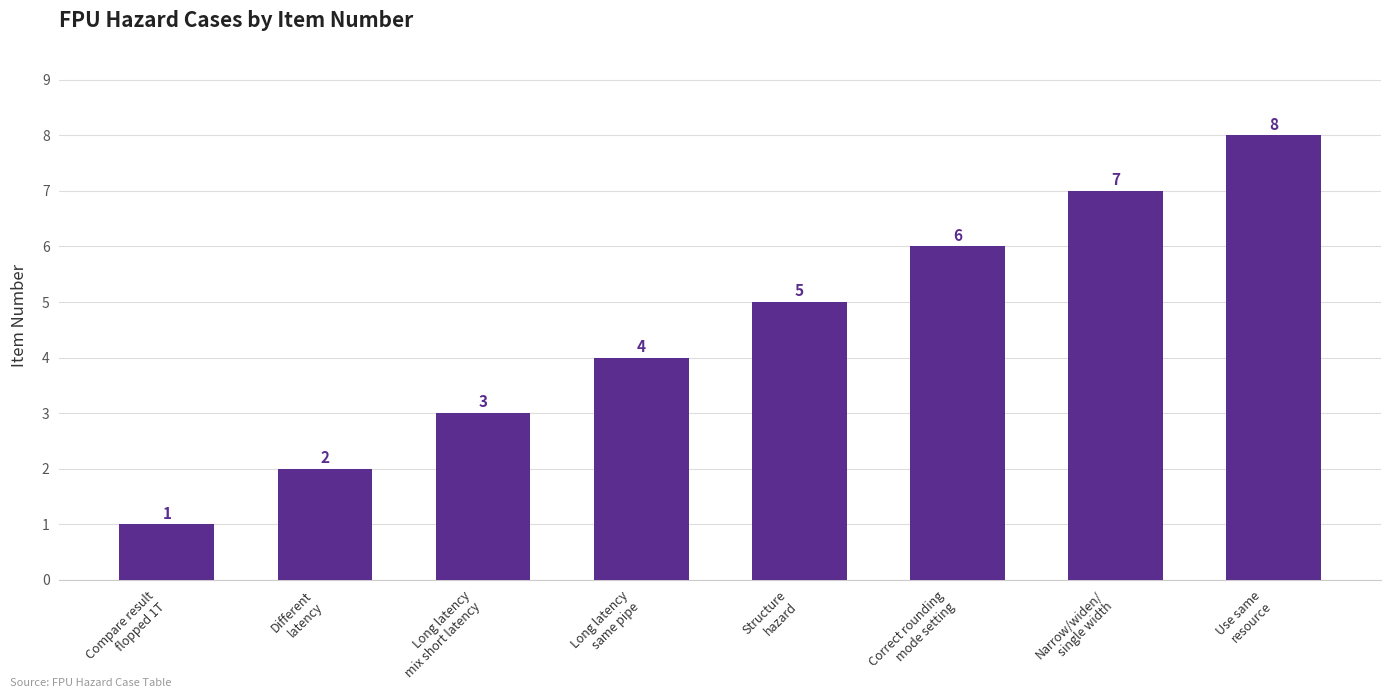

True or false: the data shows 3 at Long latency
mix short latency.

True